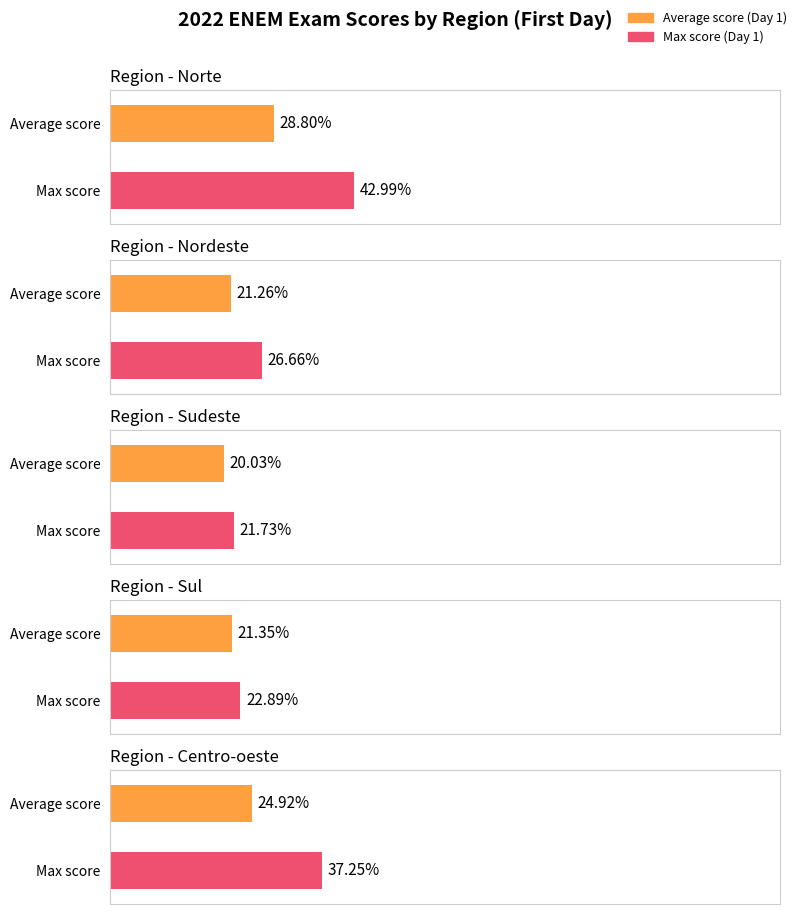

The First day of the 2022 exam series shows 33.9 at 14. True or false?

False